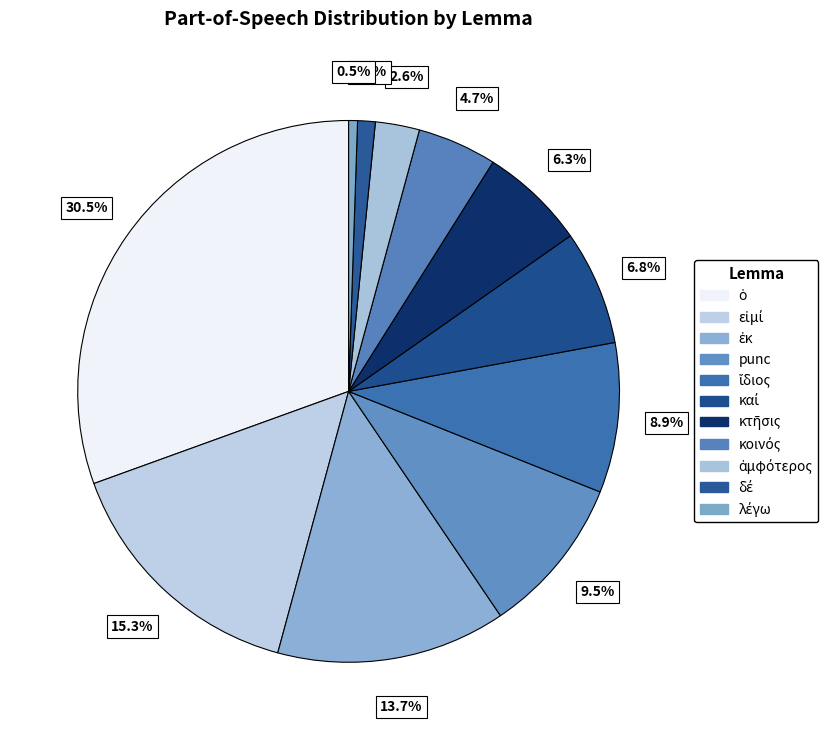

Count the number of slices in the pie.

11